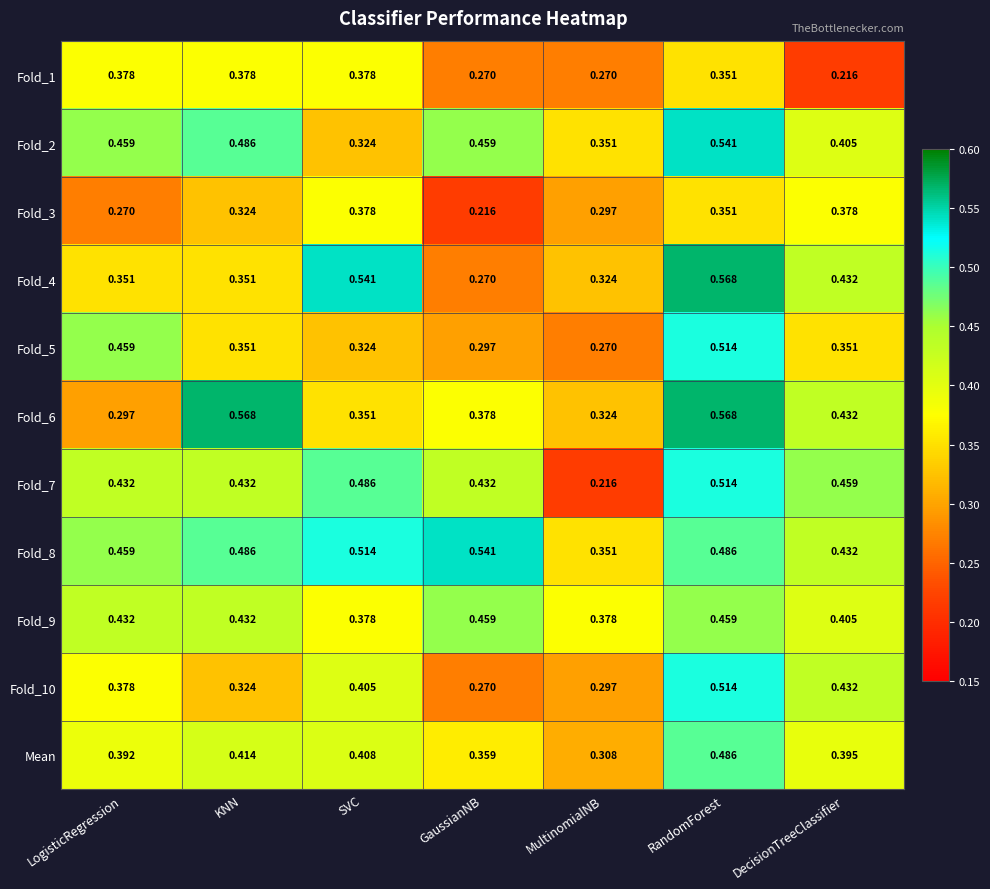

At which label does Fold_2 reach its peak?

RandomForest